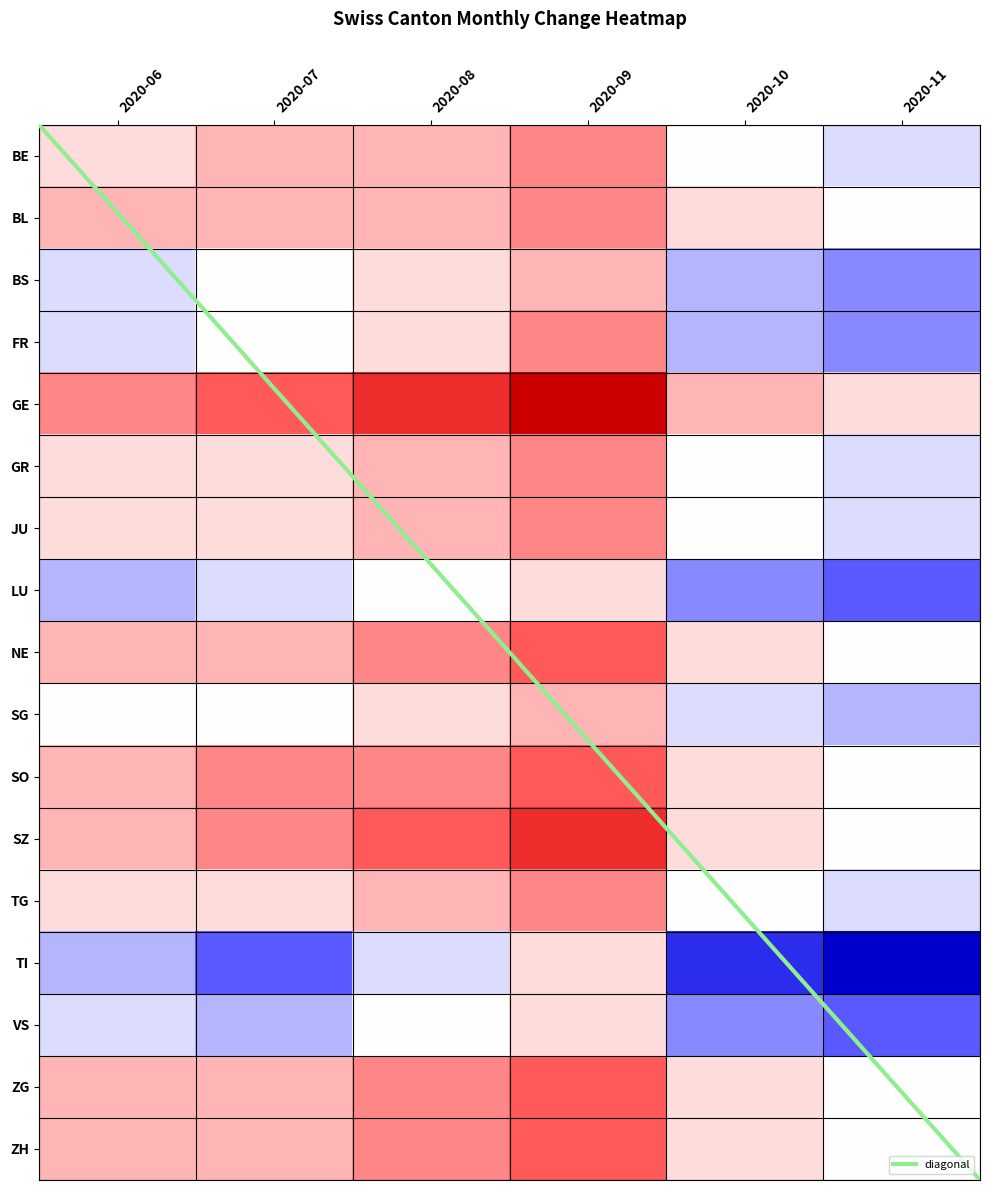

What is the difference between the maximum and minimum values in the 2020-06 series?

21